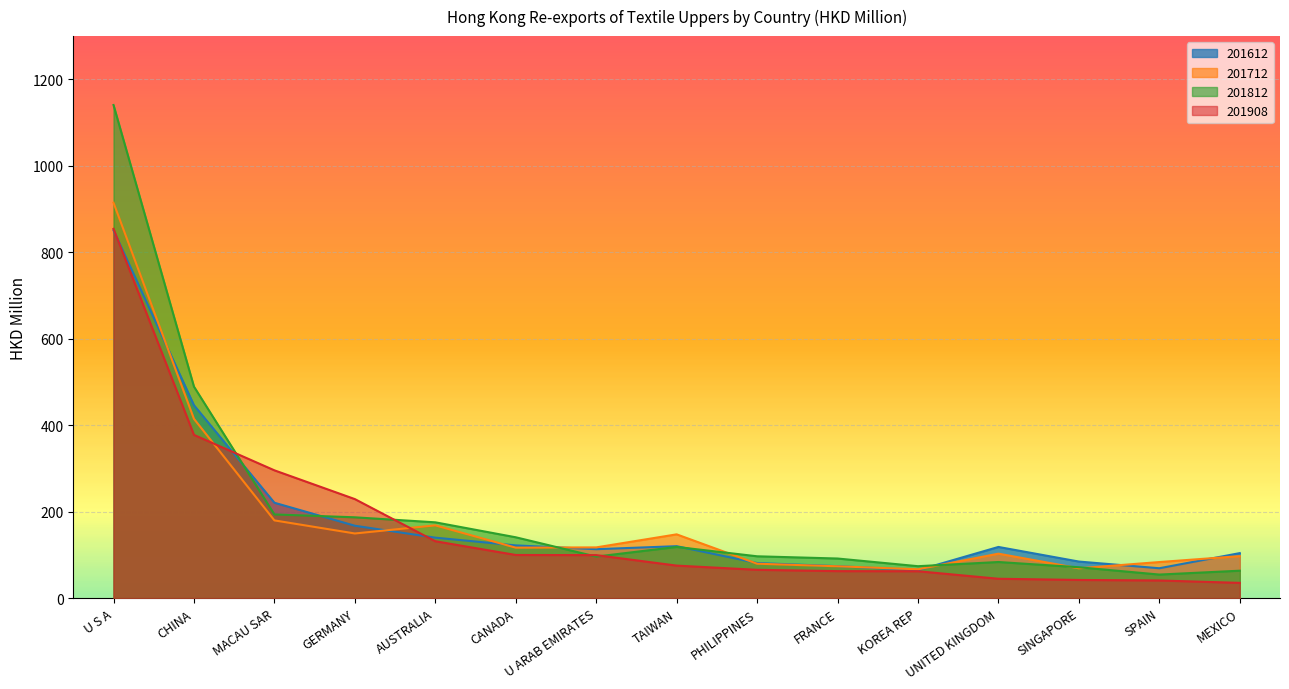

At which label does 201908 reach its peak?

U S A